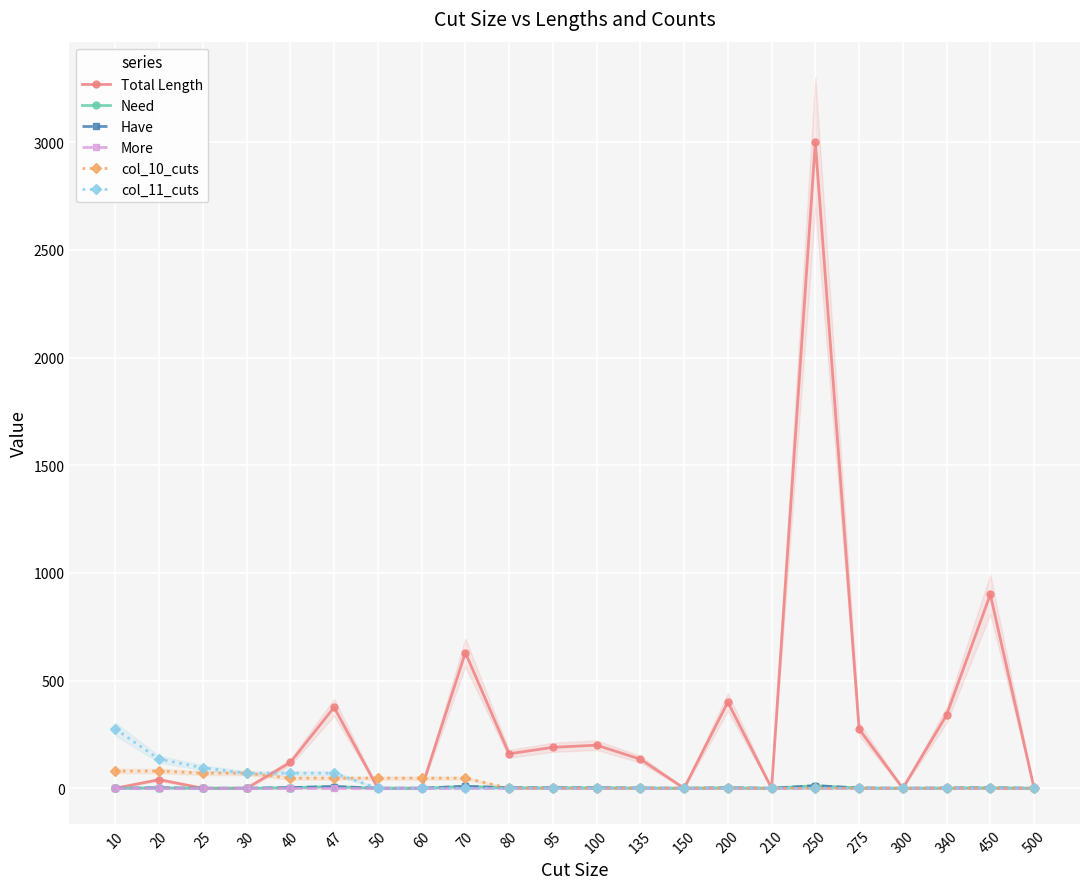

At which category is the sum across all series the highest?

250